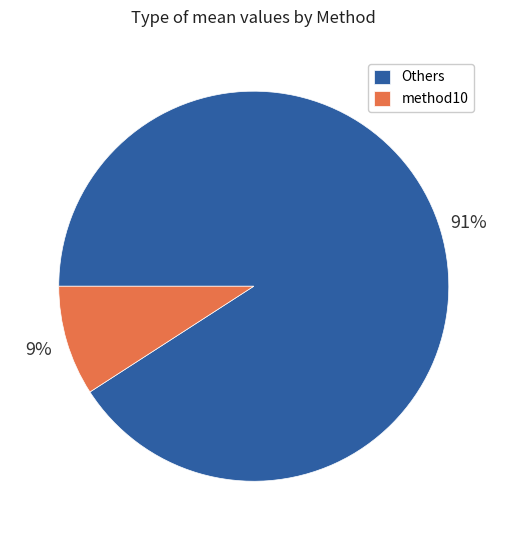

Rank the categories by value from lowest to highest.

method10, Others